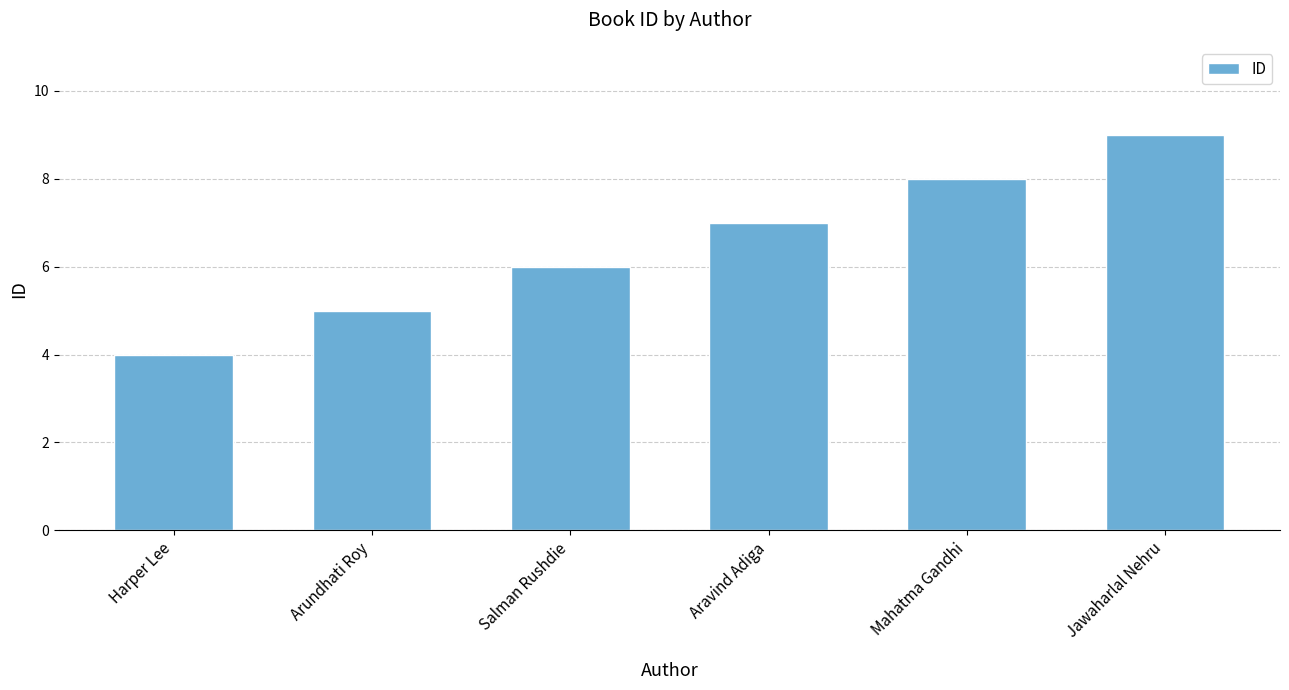

Are the bars grouped side by side (vs. stacked)?

No